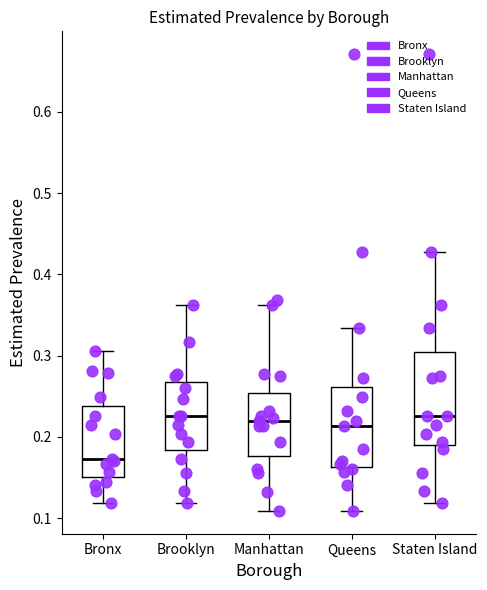

Reading left to right, transcribe this box plot: for each box, give where its median line is, the range the box spans, and where its two whiskers end, as read against the y-axis. The values are not printed on the chart, so give them approximately, as read against the axis.

Bronx: median 0.17, box 0.15 to 0.24, whiskers 0.12 to 0.31
Brooklyn: median 0.23, box 0.18 to 0.27, whiskers 0.12 to 0.36
Manhattan: median 0.22, box 0.18 to 0.25, whiskers 0.11 to 0.36
Queens: median 0.21, box 0.16 to 0.26, whiskers 0.11 to 0.33
Staten Island: median 0.23, box 0.19 to 0.30, whiskers 0.12 to 0.43